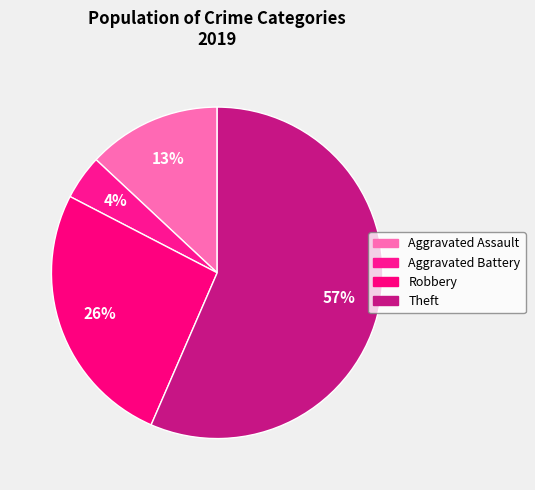

Combined, what portion of the pie is Aggravated Assault and Aggravated Battery?

17.4%